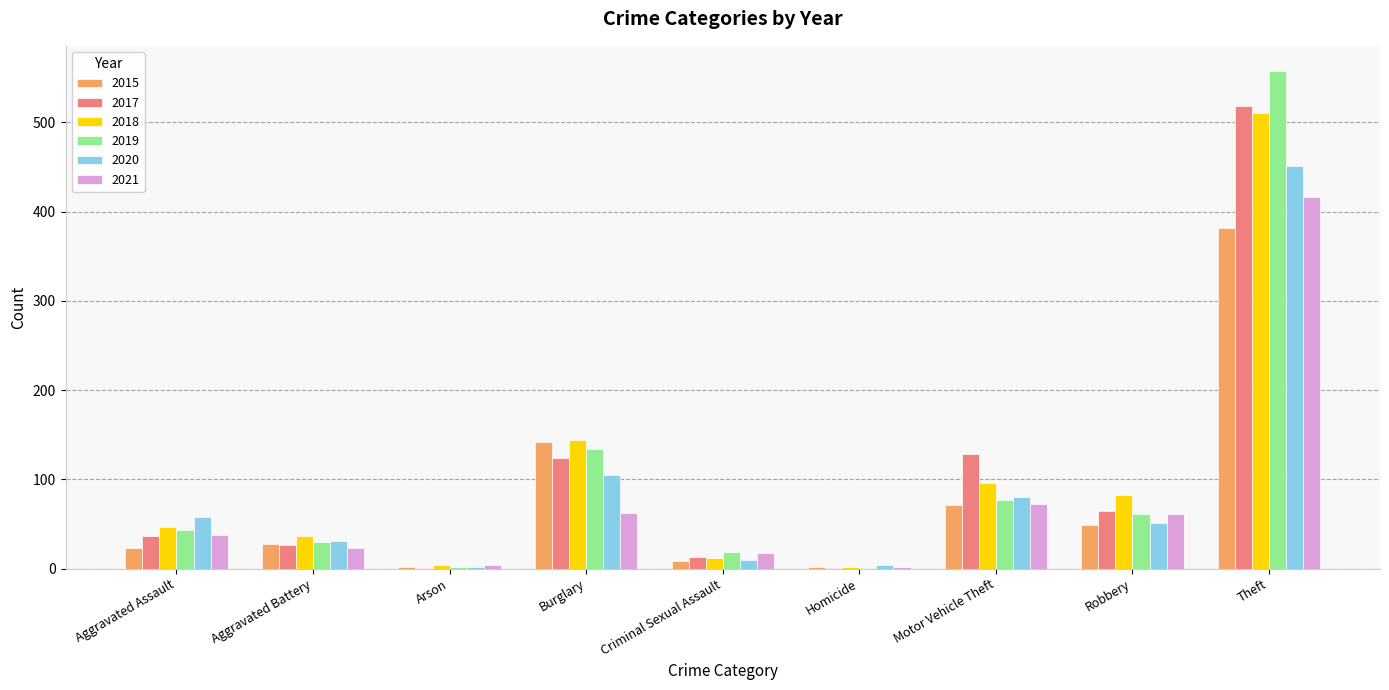

What is the sum of the 2021 values at Aggravated Battery and Burglary?

85